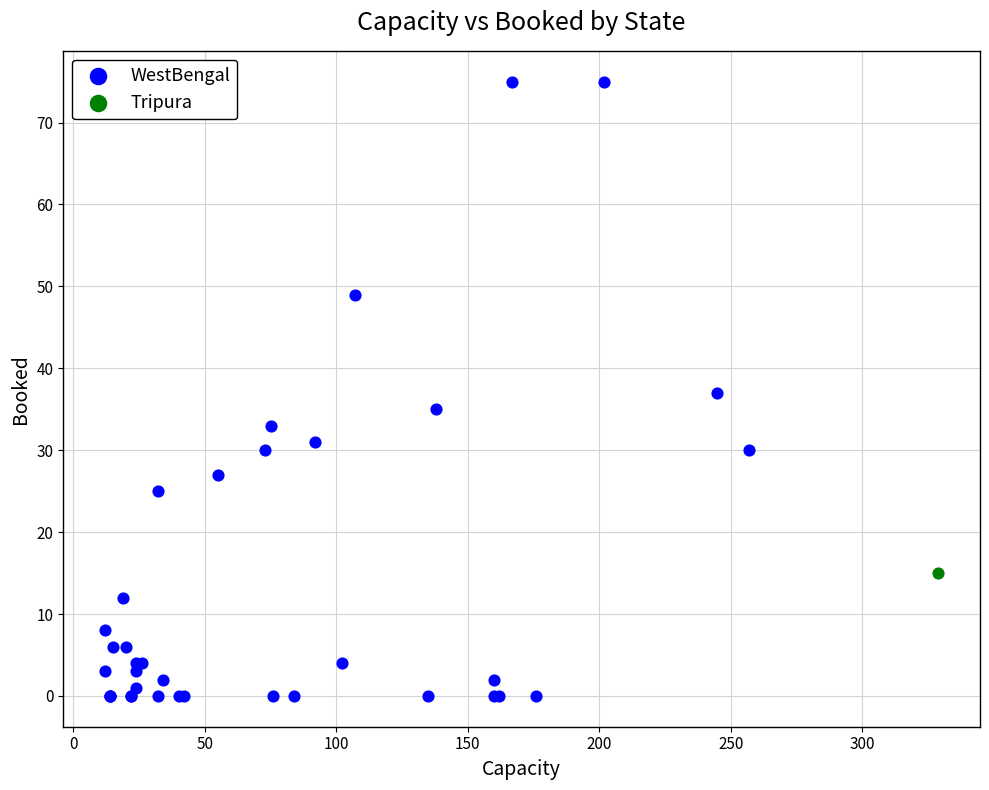

What are all the series names shown in the legend?

WestBengal, Tripura